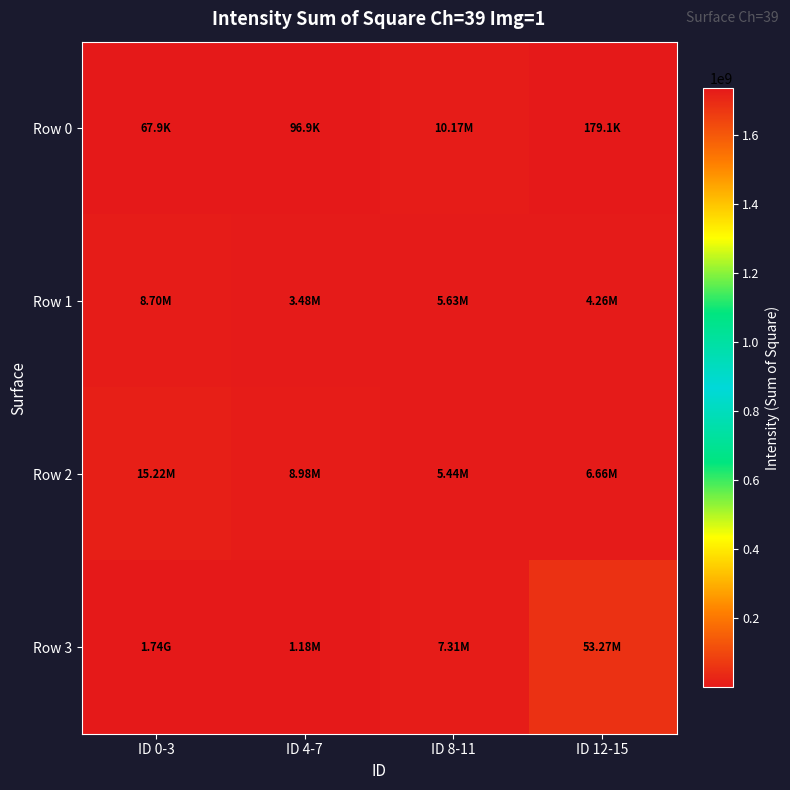

What is the maximum value shown in the chart?

1735430000